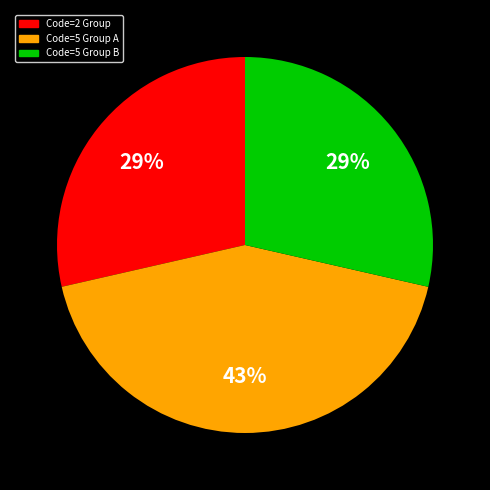

Is there any slice that represents more than half of the pie?

No